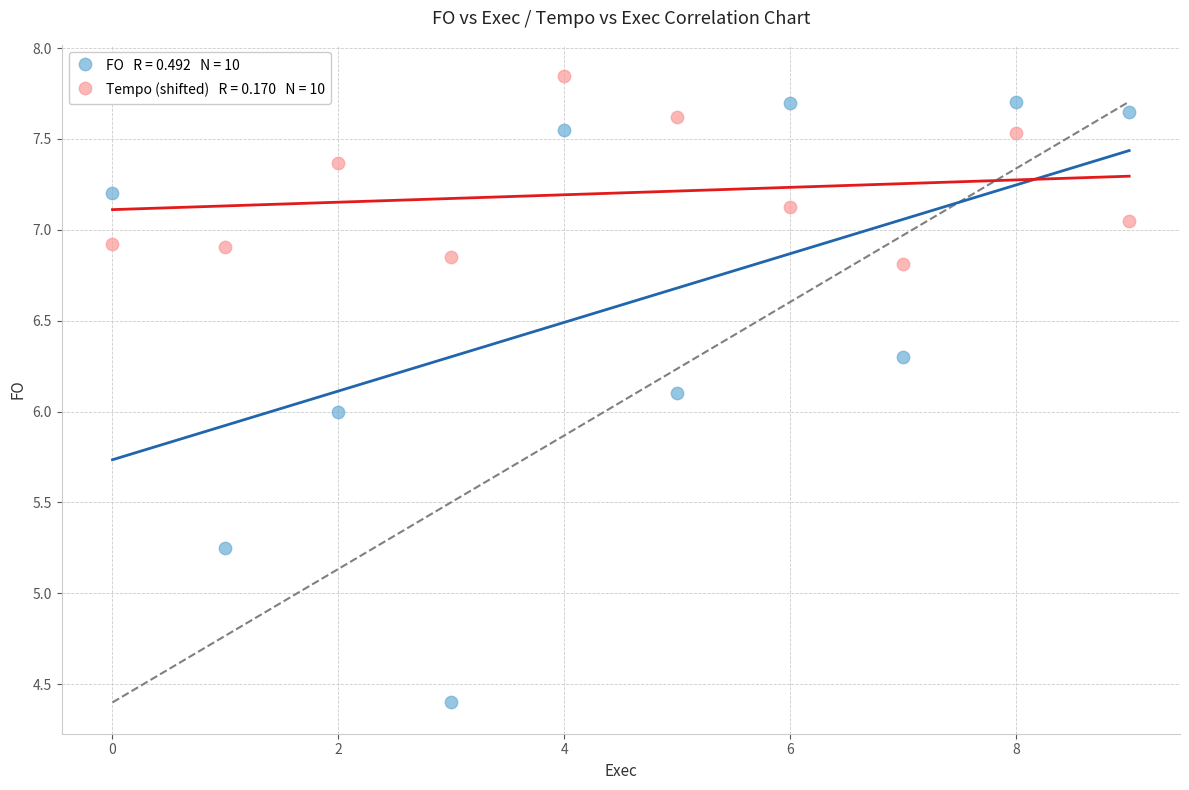

Across all data points, what is the range of Y values (max minus min)?

3.4